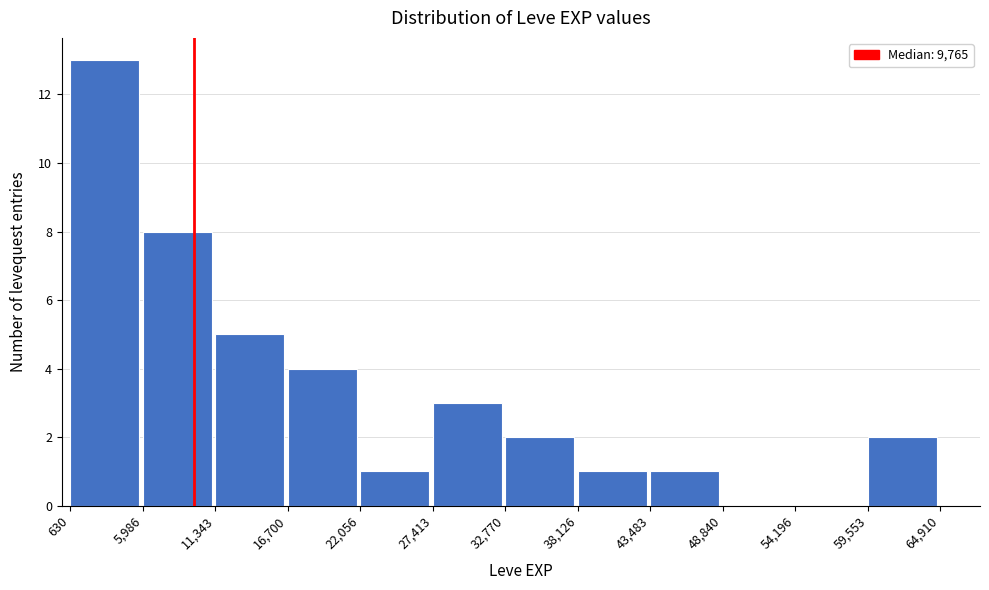

Which range on the x-axis has the tallest bar?

630 to 5,986